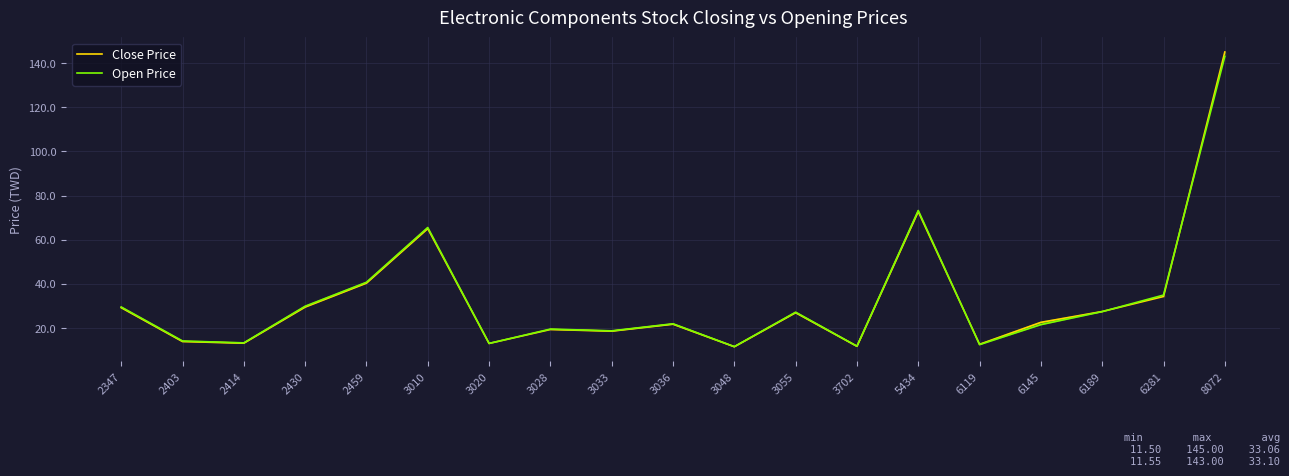

How many interior local valleys does the Close Price series have?

6